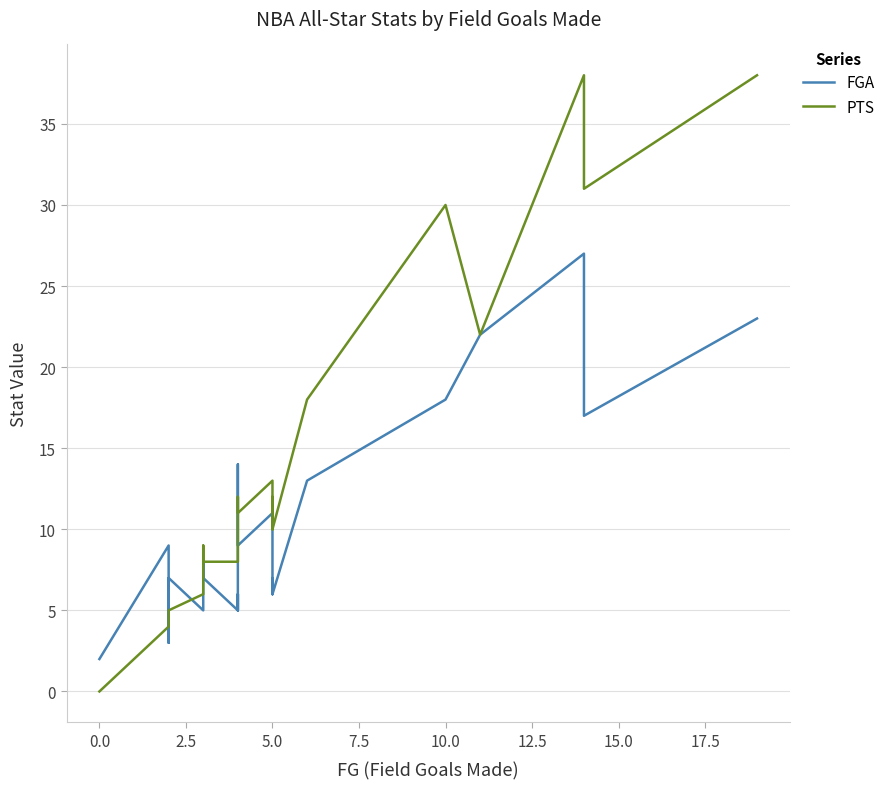

Is it true that PTS equals 12 at 11?

False